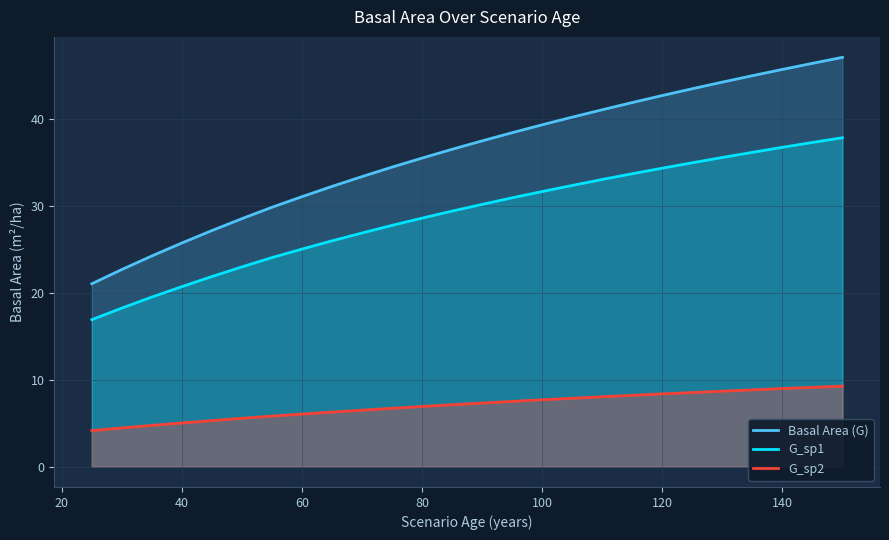

What are all the series names shown in the legend?

Basal Area (G), G_sp1, G_sp2